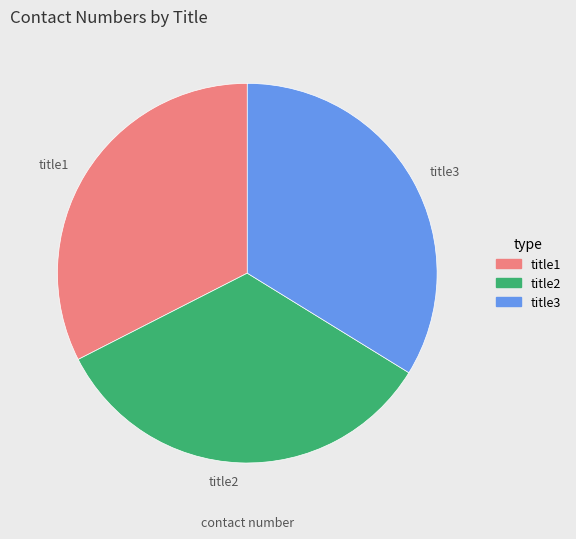

What is the smallest slice in the pie chart?

title1